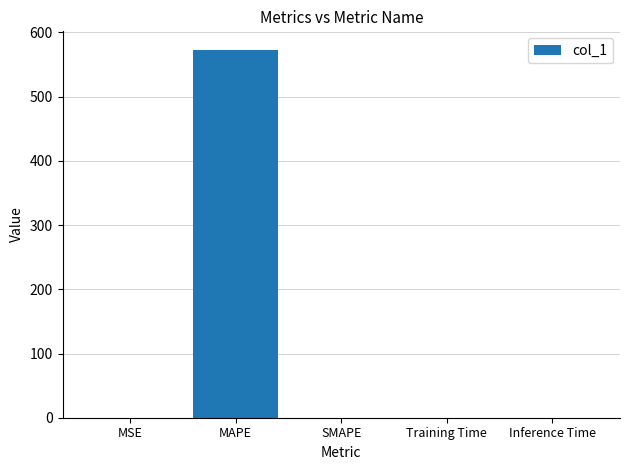

The value at Inference Time is 0.0. True or false?

True